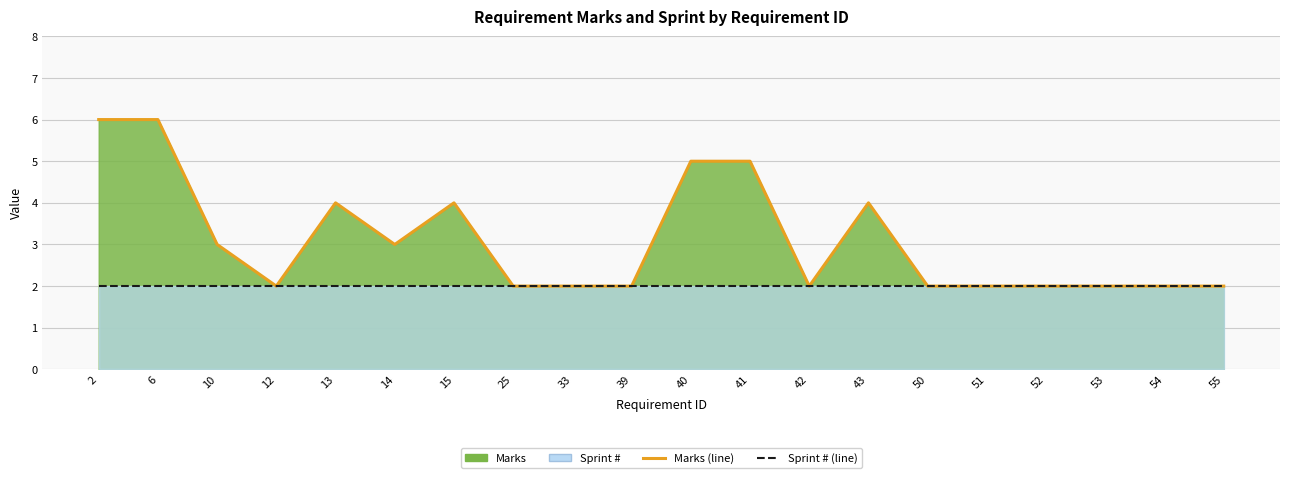

What is the approximate value of Sprint # (line) at 10?

2